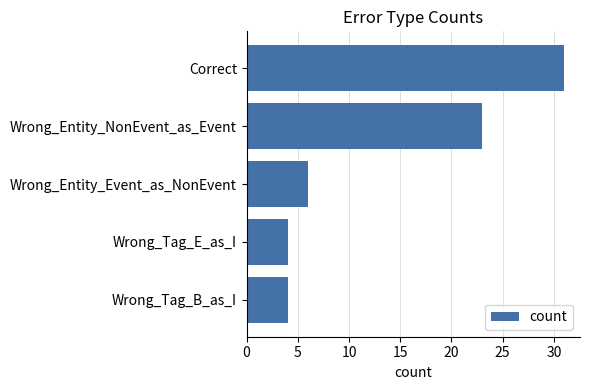

Reading top to bottom, transcribe all the data shown in this chart.

Correct=31	Wrong_Entity_NonEvent_as_Event=23	Wrong_Entity_Event_as_NonEvent=6	Wrong_Tag_E_as_I=4	Wrong_Tag_B_as_I=4